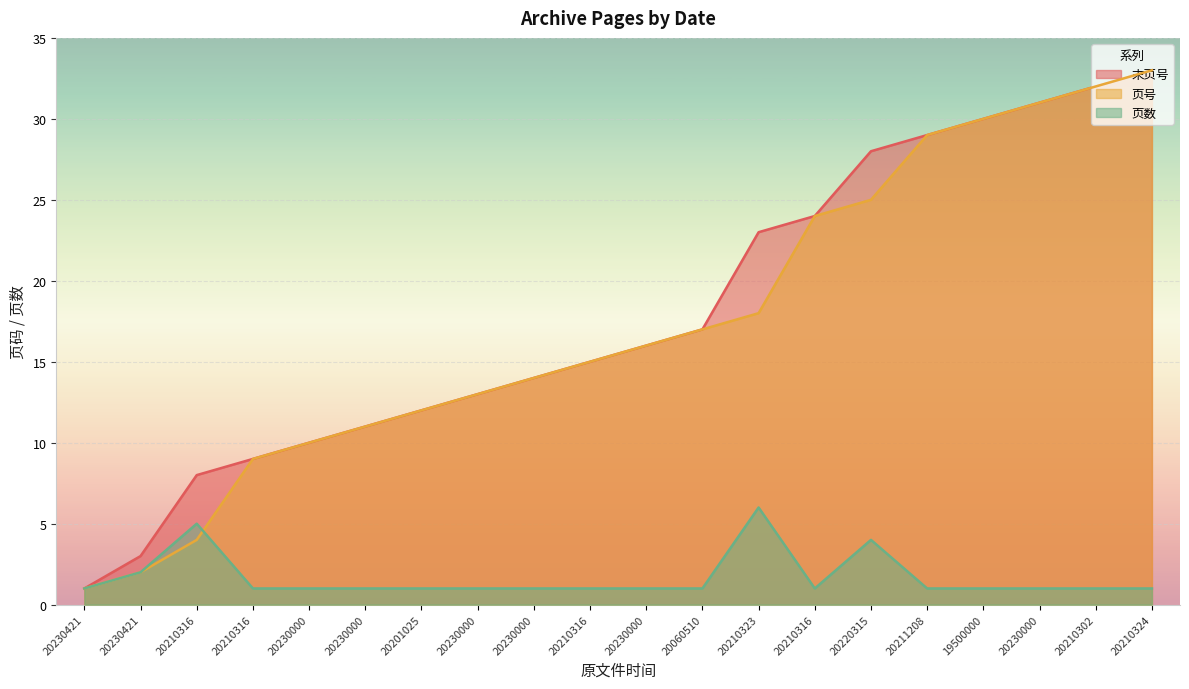

How many lines are shown in the chart?

3